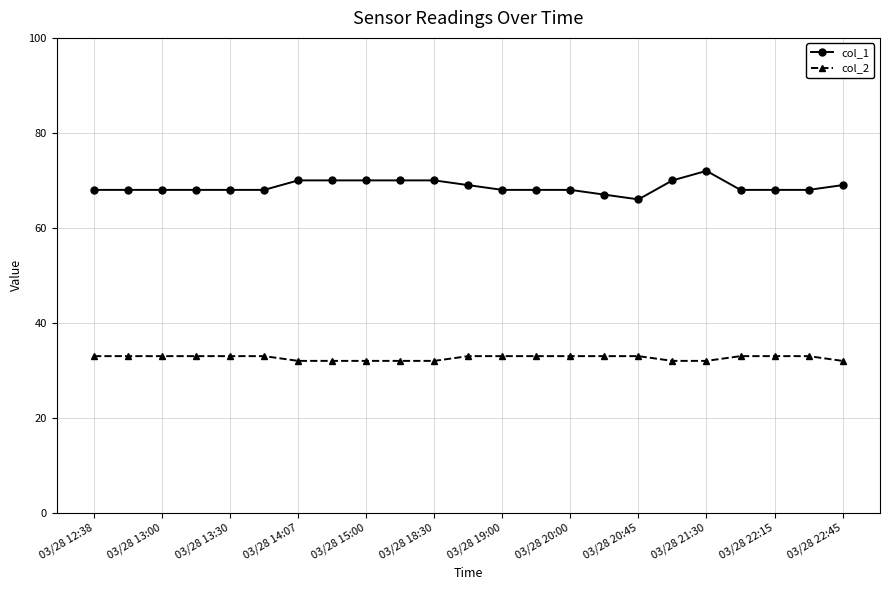

What is the average value of the col_1 series?

69